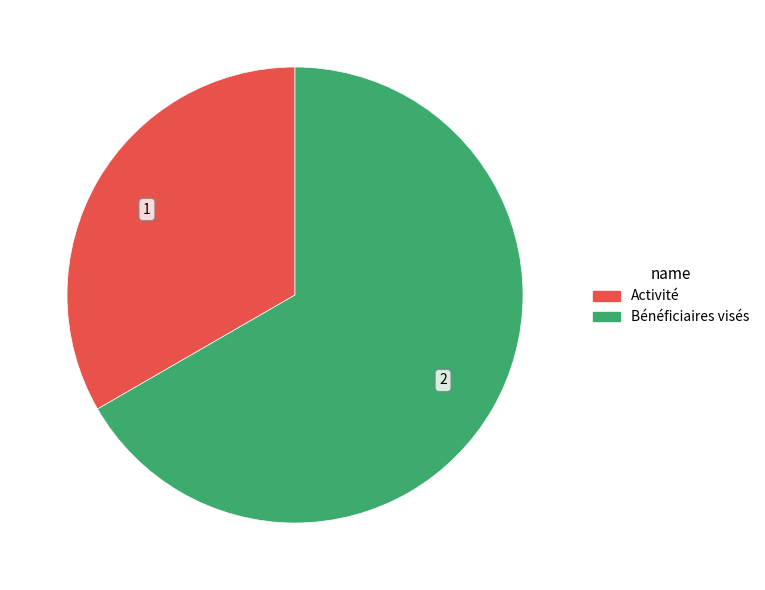

Which slice is the largest?

Bénéficiaires visés